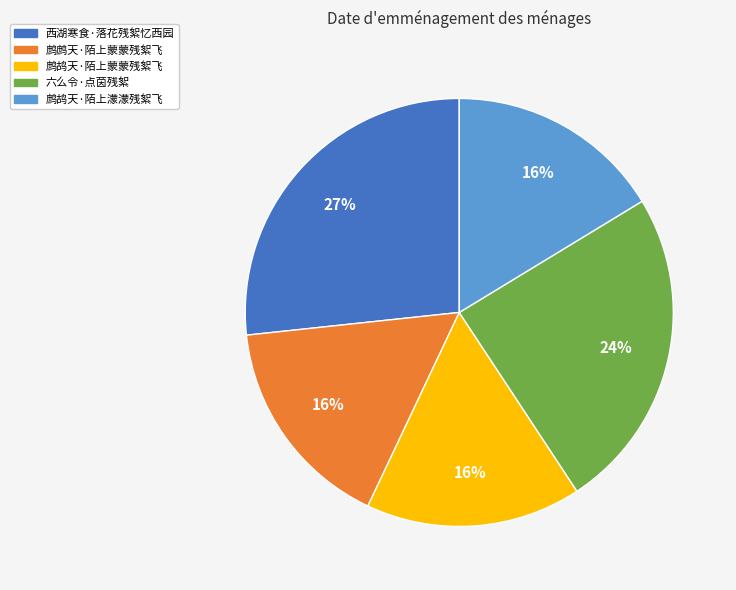

Does 鹧鹧天·陌上蒙蒙残絮飞 account for over 50% of the chart?

No